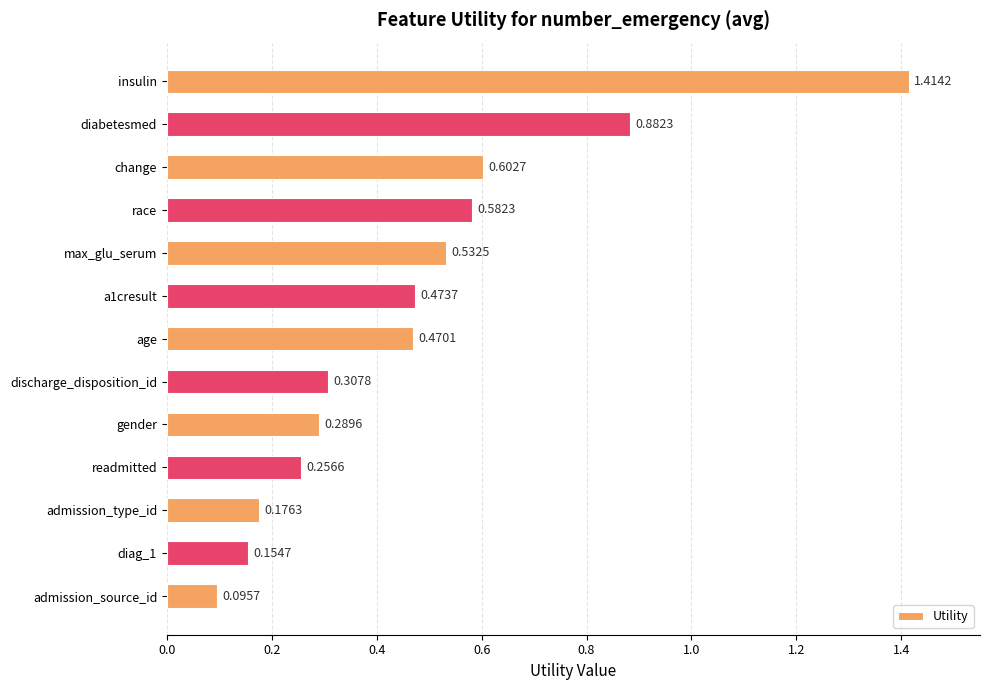

What is the difference between the maximum and minimum values?

1.3